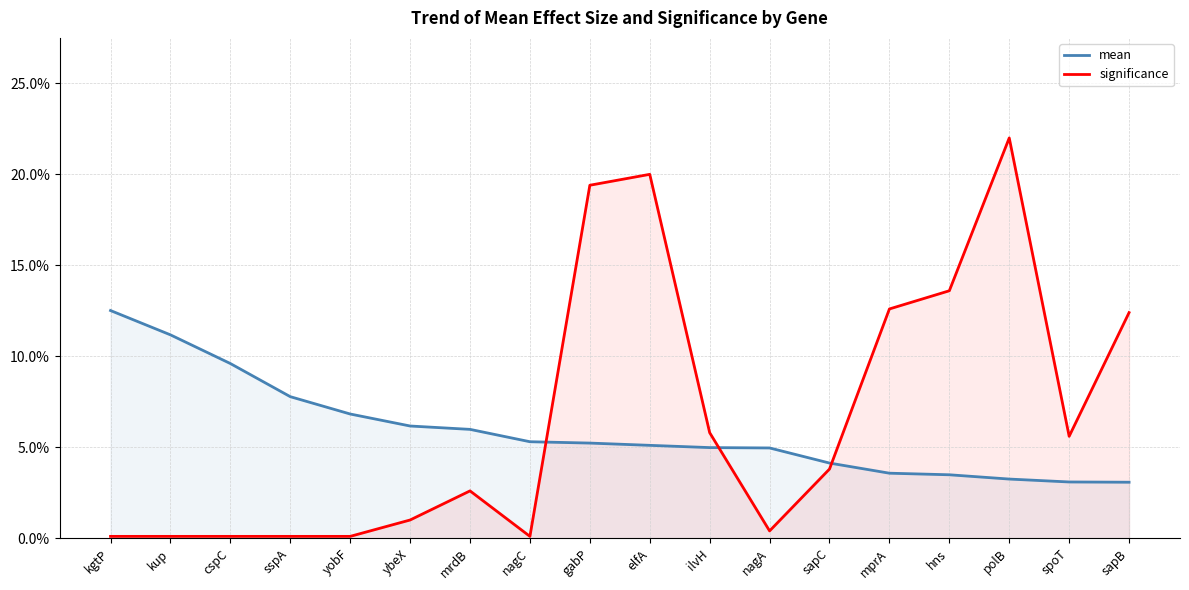

At how many categories does at least one series exceed 0?

18